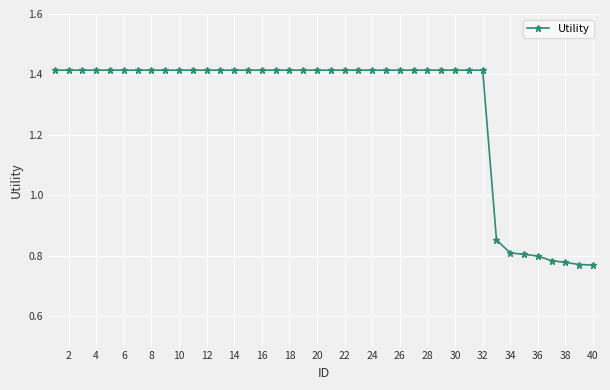

Does the chart have visible grid lines?

Yes